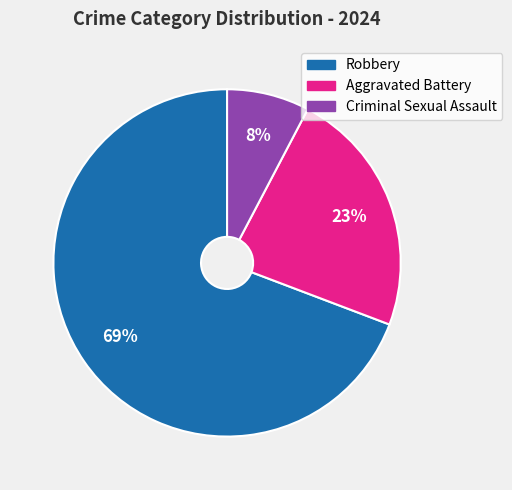

To the nearest percent, what is the average slice percentage?

33%